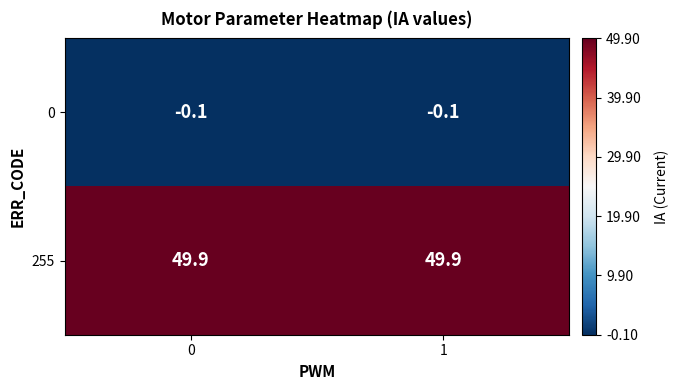

What is the sum of the 255 values at 1 and 0?

99.8